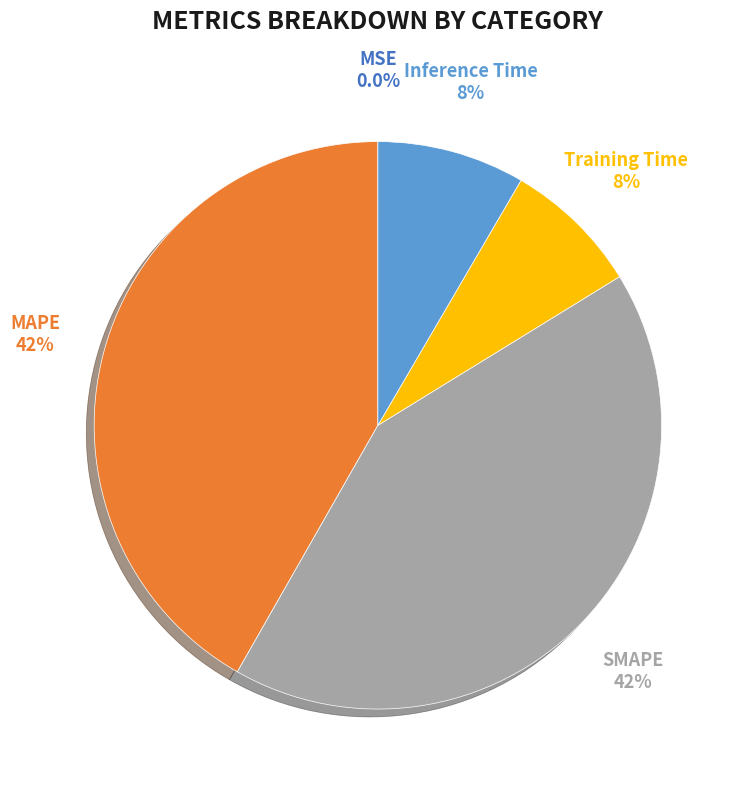

Do MAPE and SMAPE together represent more than half of the pie?

Yes